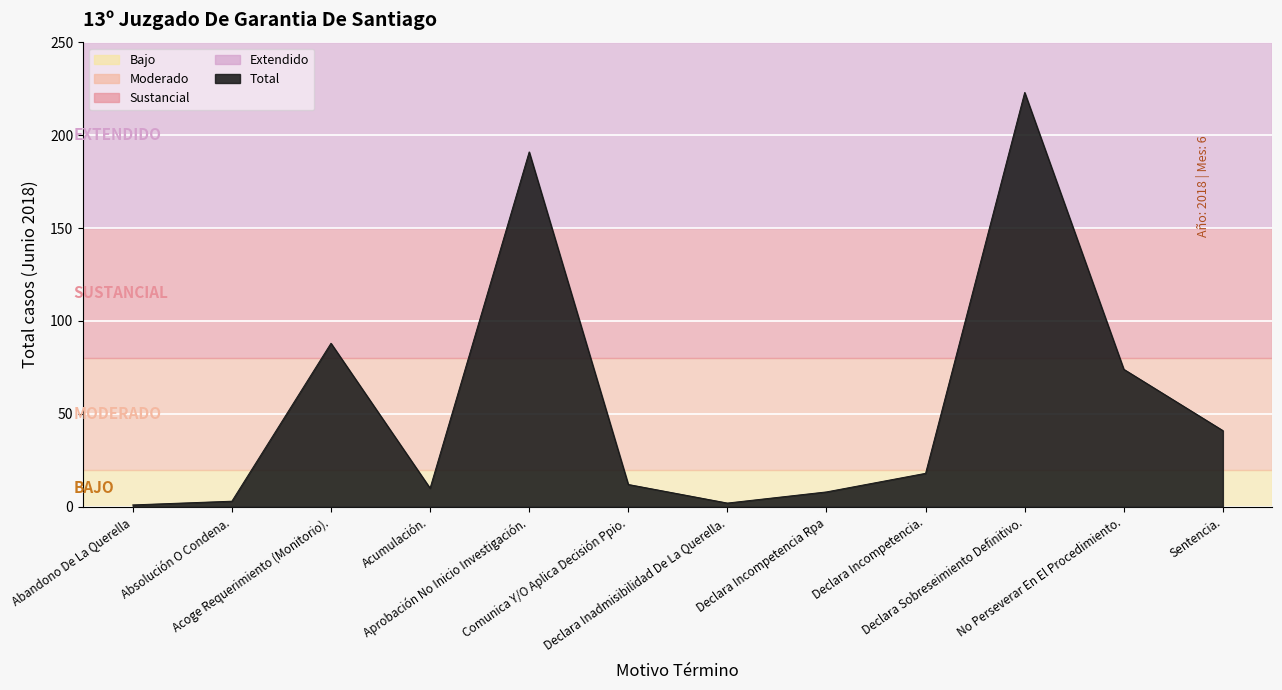

What is the change in value from Acumulación. to Aprobación No Inicio Investigación.?

+181